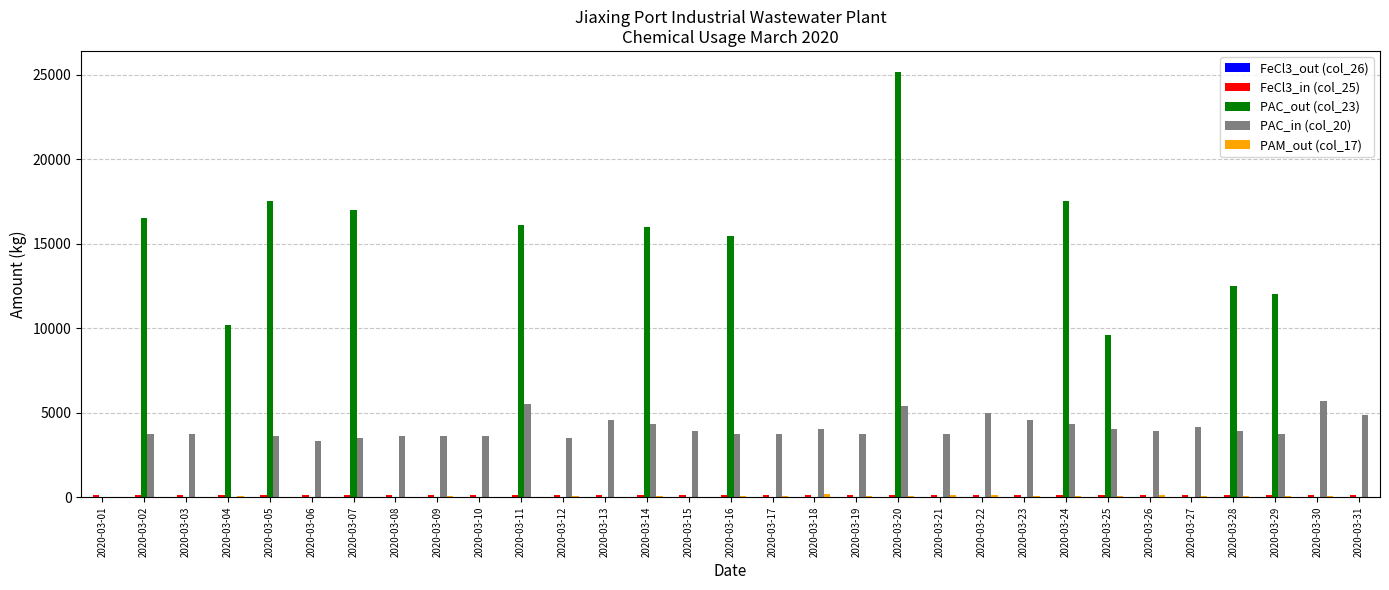

Which series changed the most between 2020-03-05 and 2020-03-15?

PAC_out (col_23)